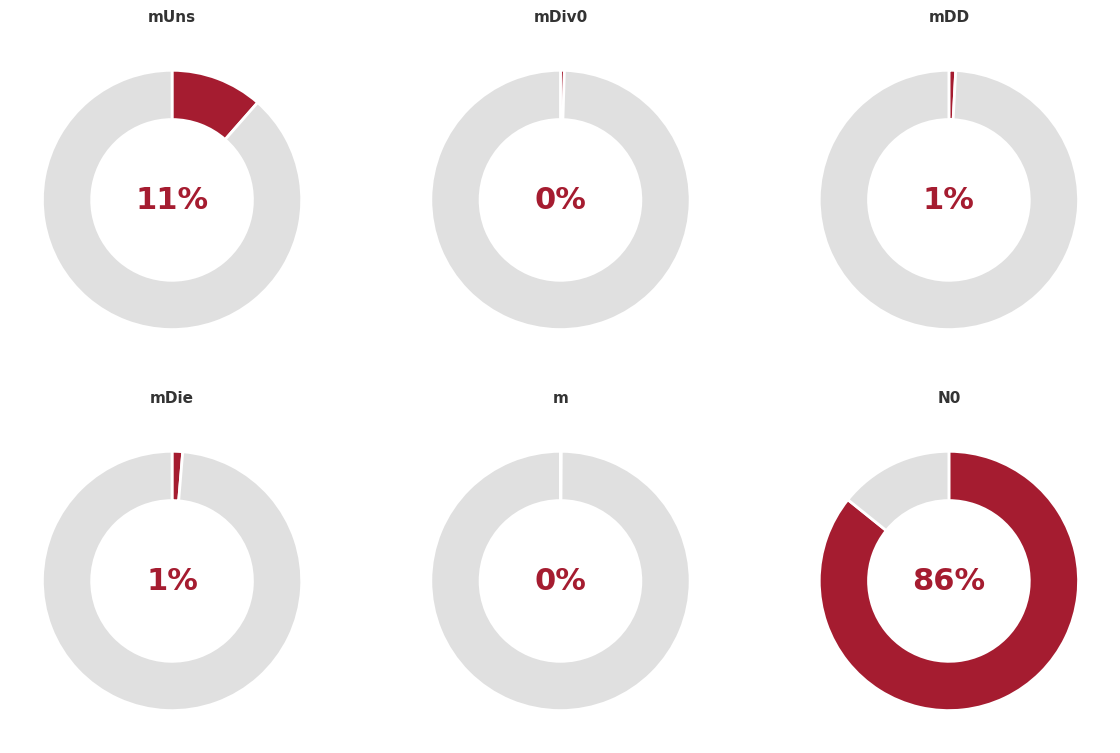

Is there any slice that represents more than half of the pie?

Yes